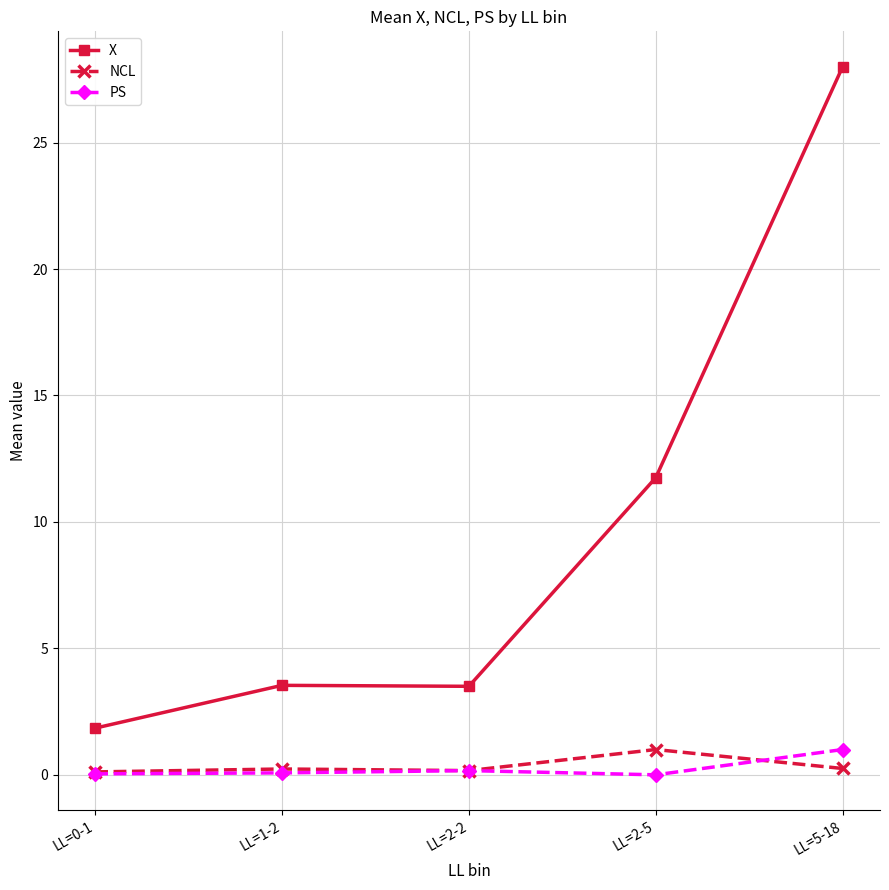

At how many categories does at least one series exceed 17?

1